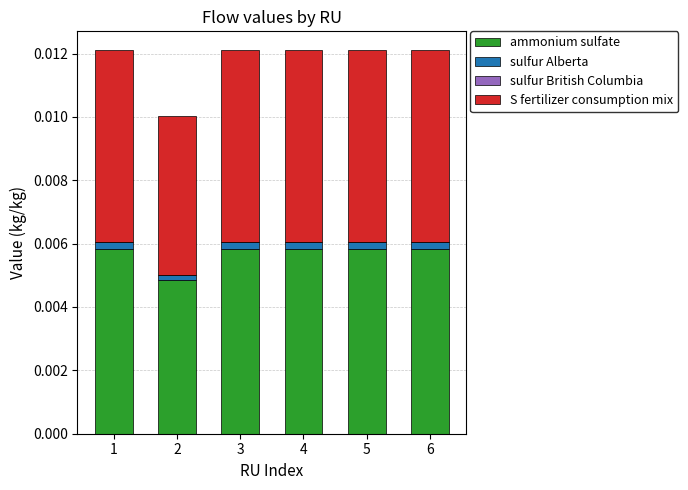

How many bars are there in total?

6